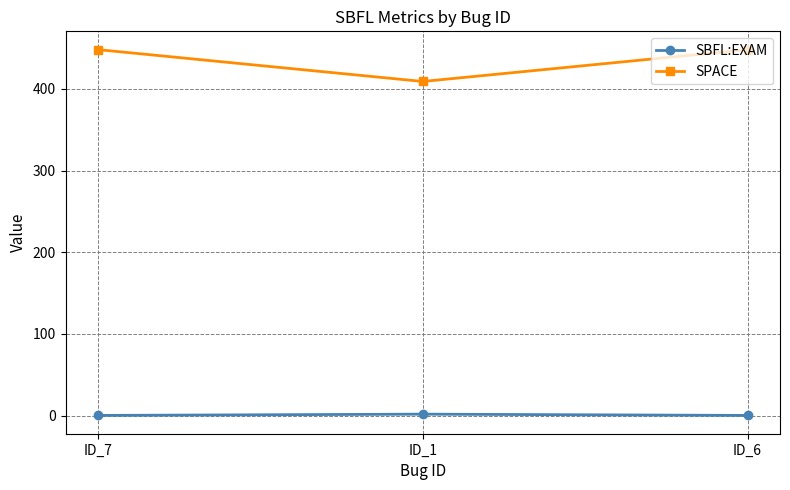

What is the label of the 1st point from the right?

ID_6